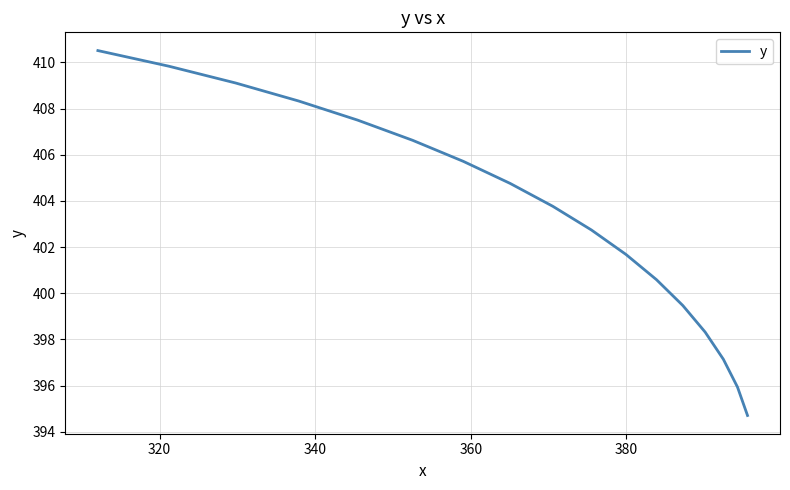

What is the sum of all values?

6856.7